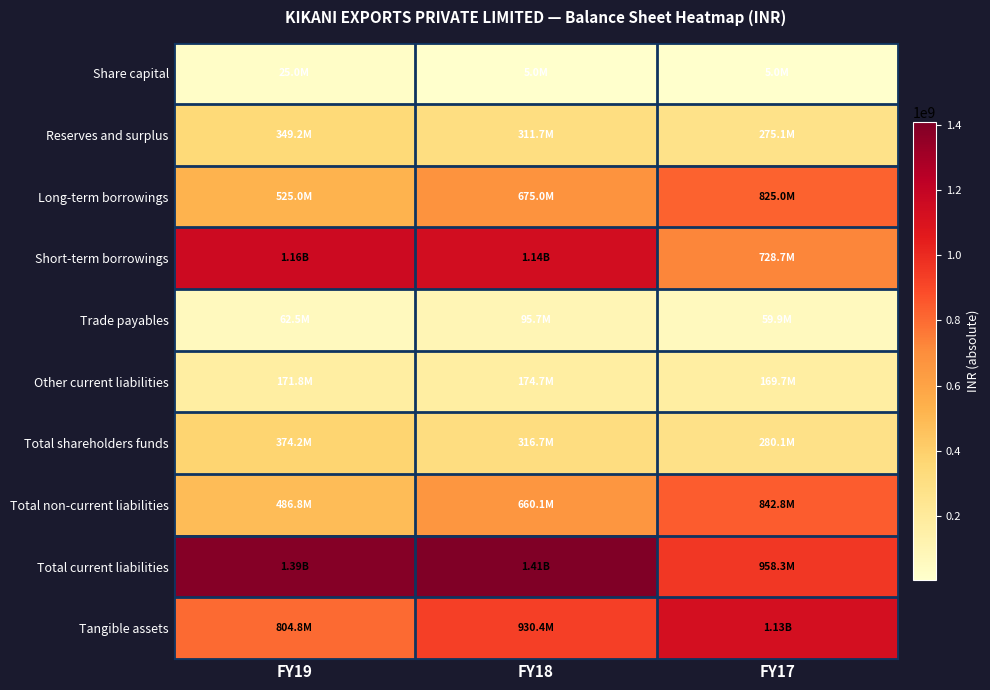

List the series in order of their peak value, highest first.

Total current liabilities, Short-term borrowings, Tangible assets, Total non-current liabilities, Long-term borrowings, Total shareholders funds, Reserves and surplus, Other current liabilities, Trade payables, Share capital